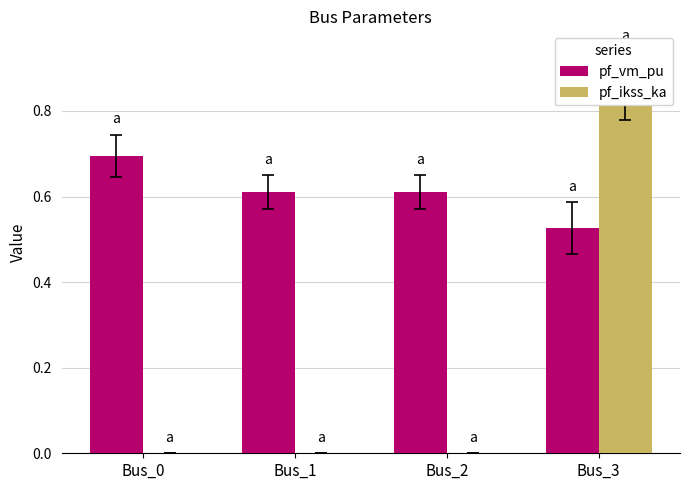

What is the highest value of the pf_ikss_ka series?

0.9